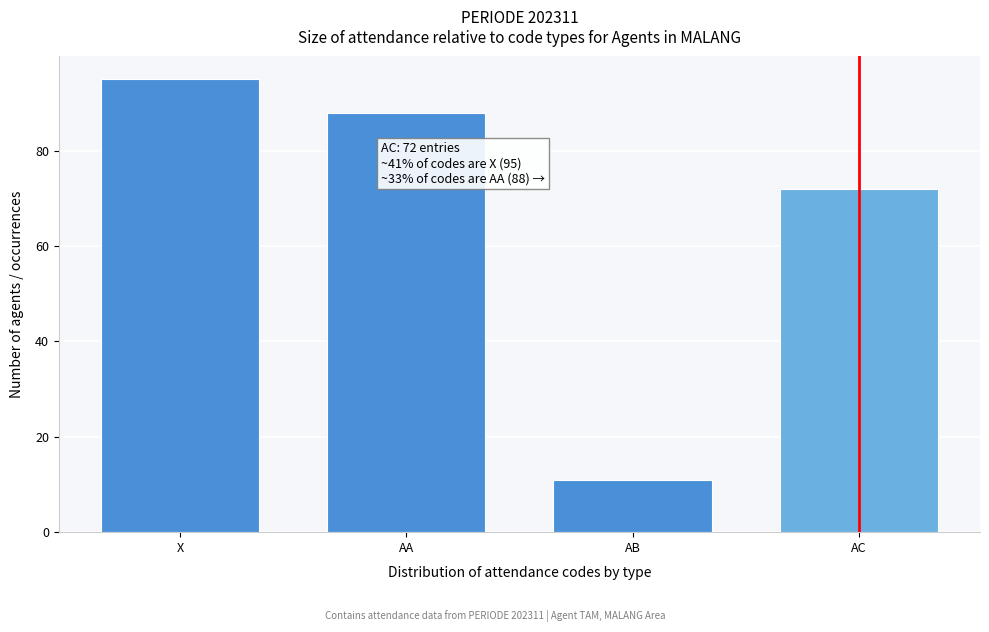

Reading left to right, extract all data points from this chart.

95	88	11	72